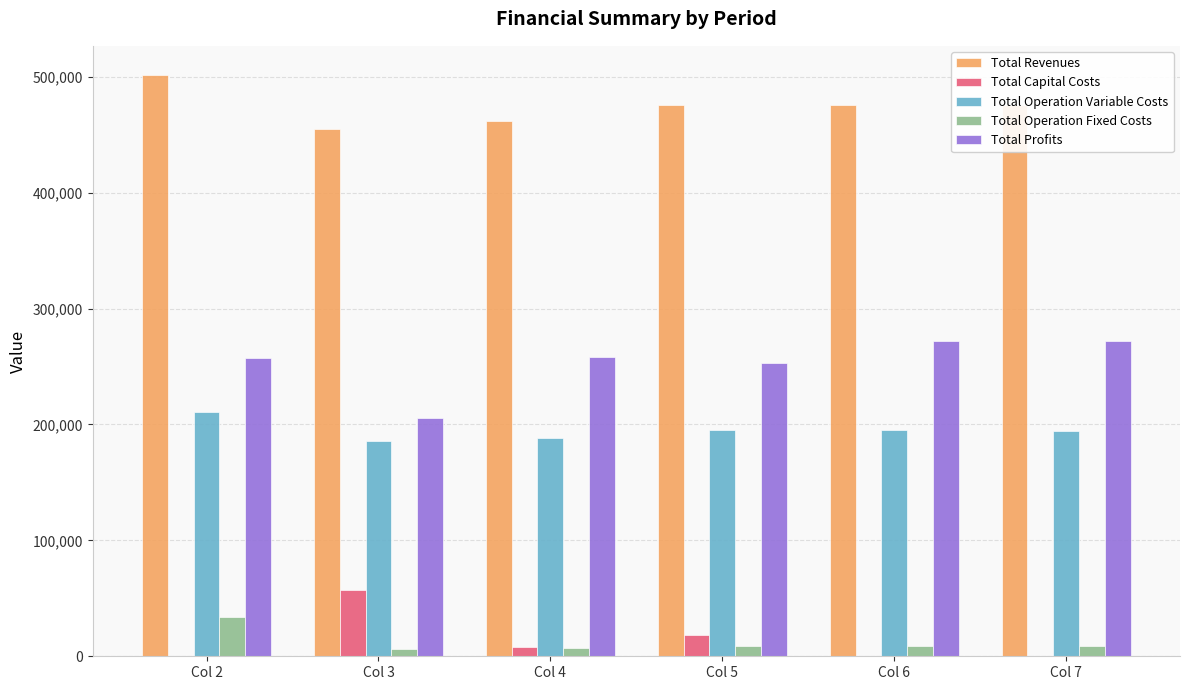

What is the difference between the Total Capital Costs values at Col 3 and Col 7?

57600.0